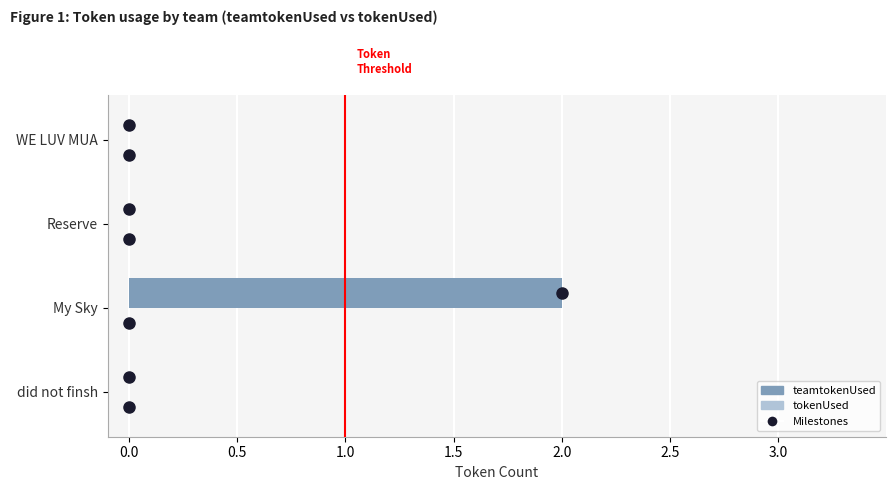

True or false: the data shows 1 at Reserve.

False